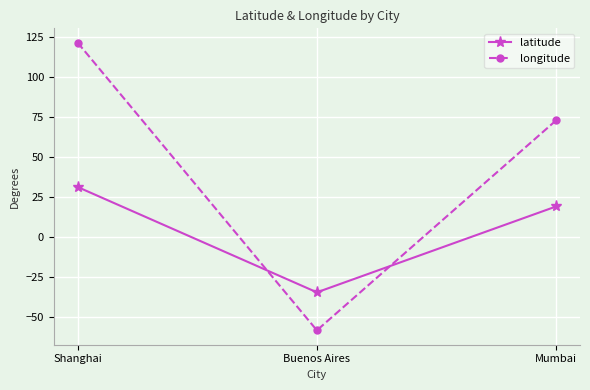

Does the chart display data point markers on the line(s)?

Yes